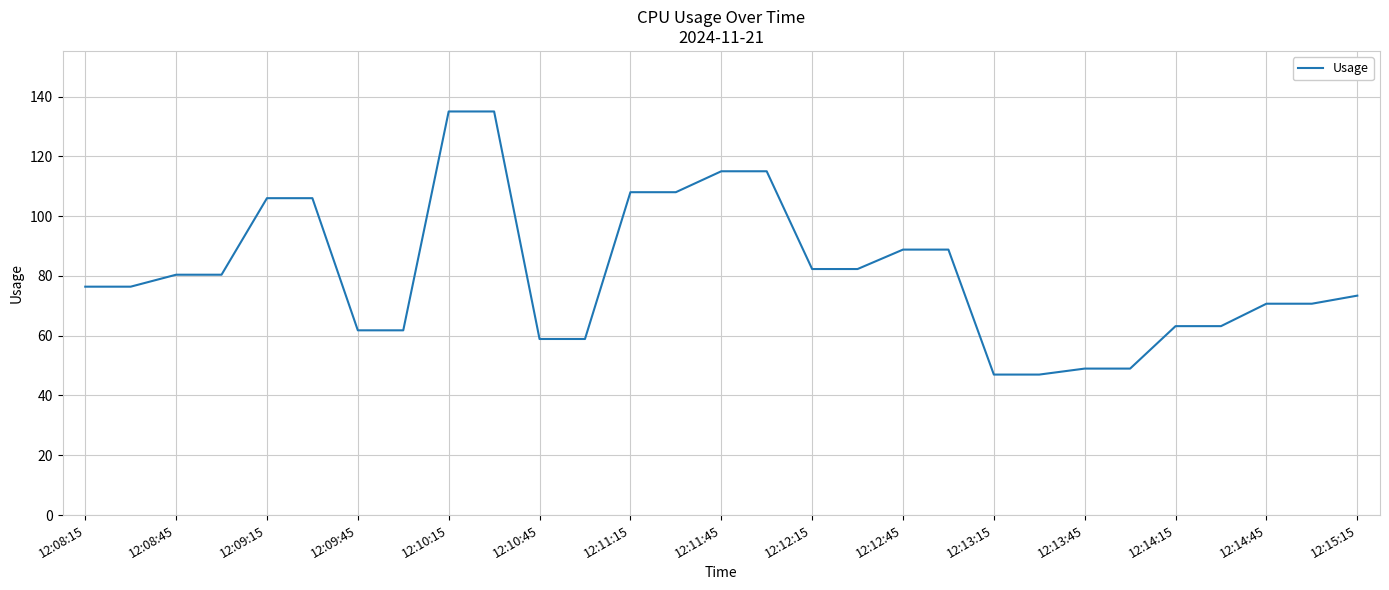

What is the minimum value shown in the chart?

47.0